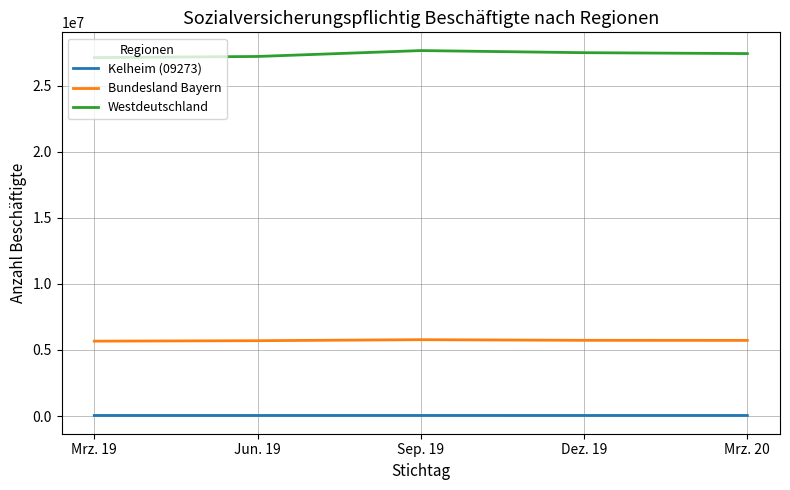

What is the difference between the Westdeutschland values at Jun. 19 and Mrz. 19?

85454